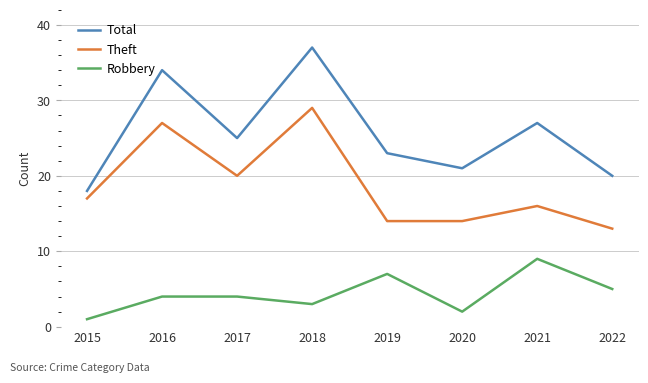

True or false: Total and Theft cross at least once.

False